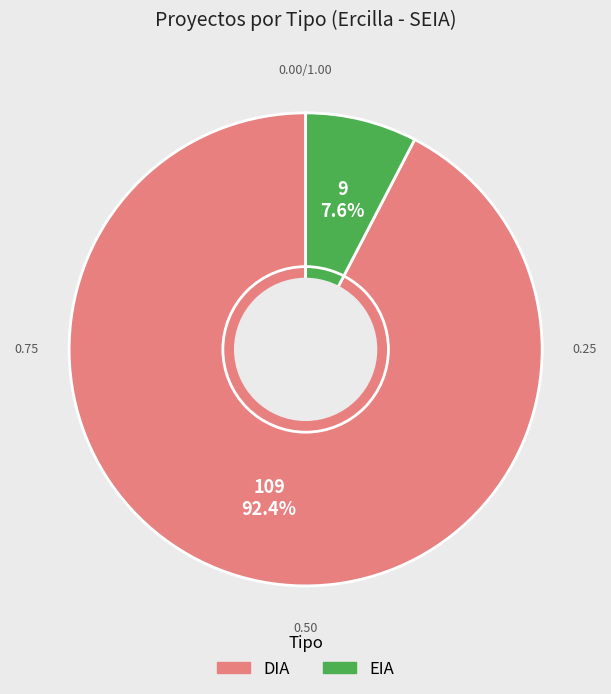

Which slice is the largest?

DIA